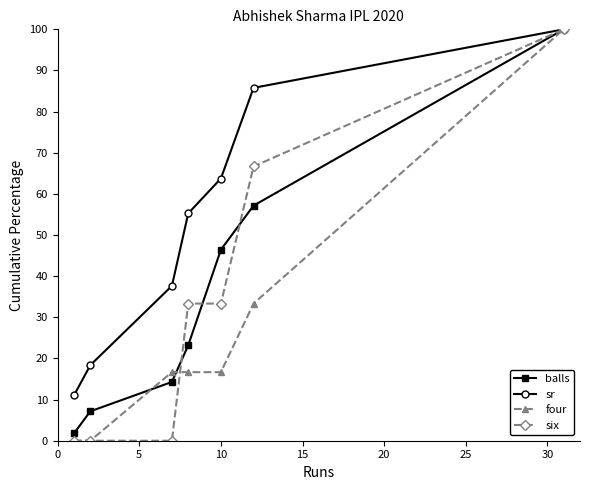

True or false: sr has more than 2 points higher than both neighbors.

False